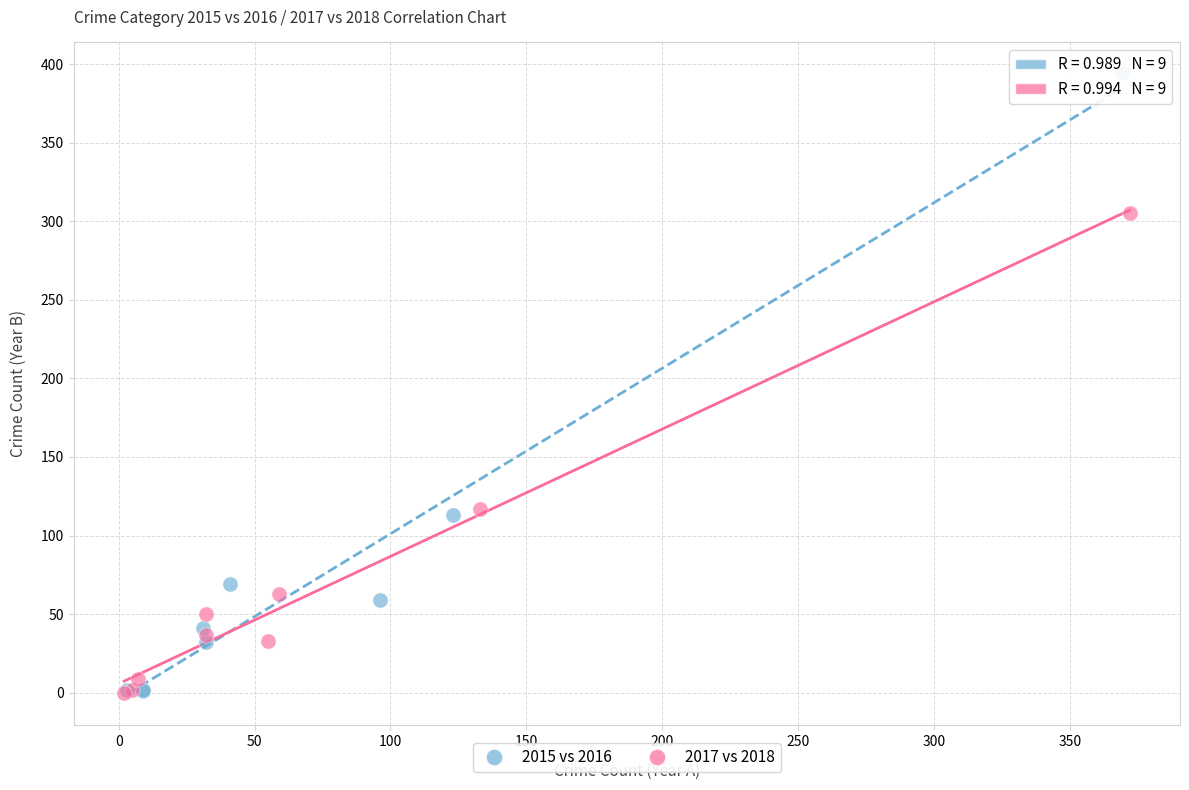

Which series has the largest Y range (max minus min)?

2015 vs 2016